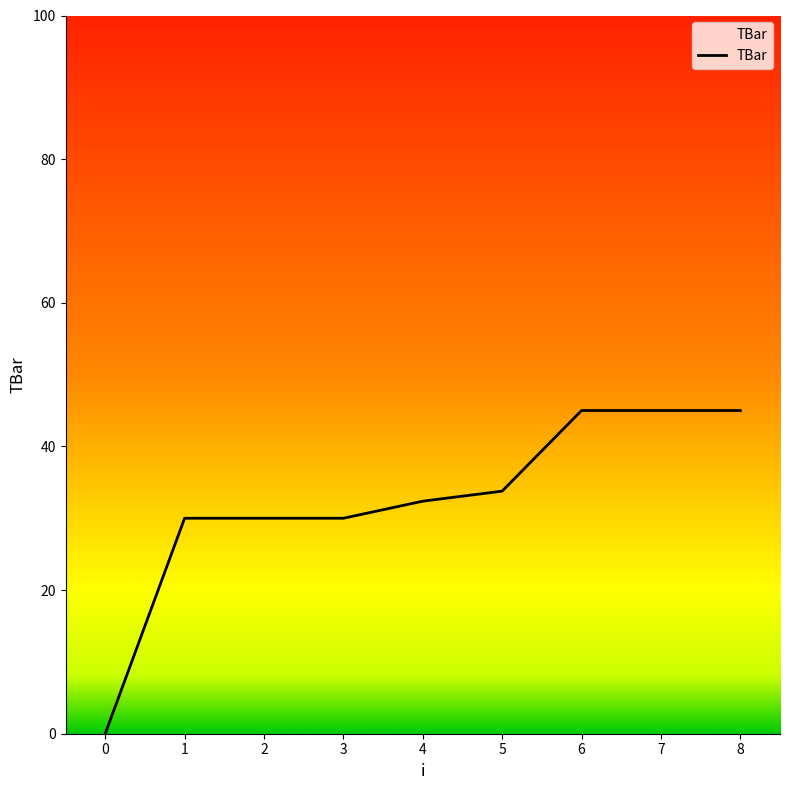

Does the chart display data point markers on the line(s)?

No